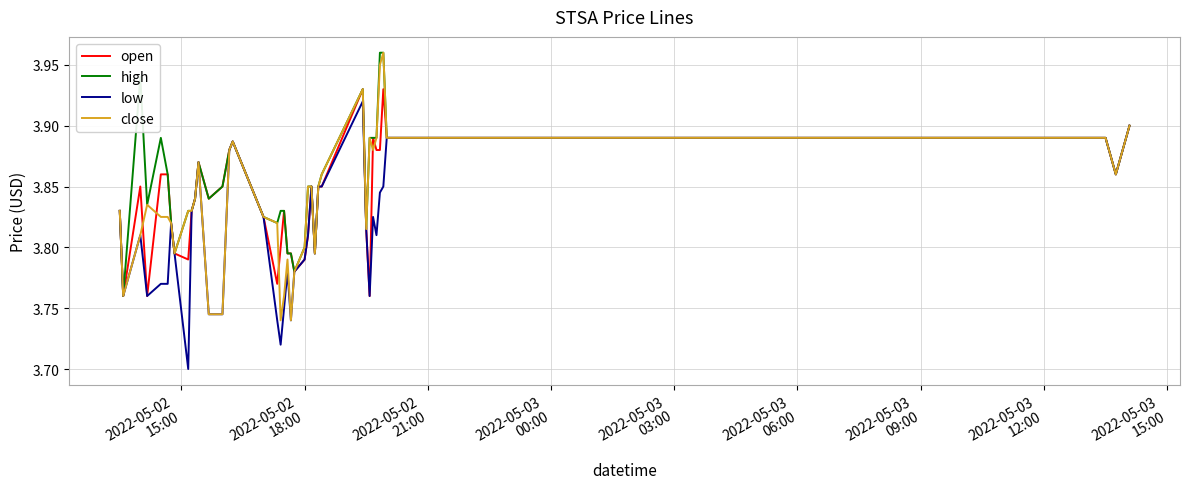

True or false: close has more than 0 points higher than both neighbors.

True